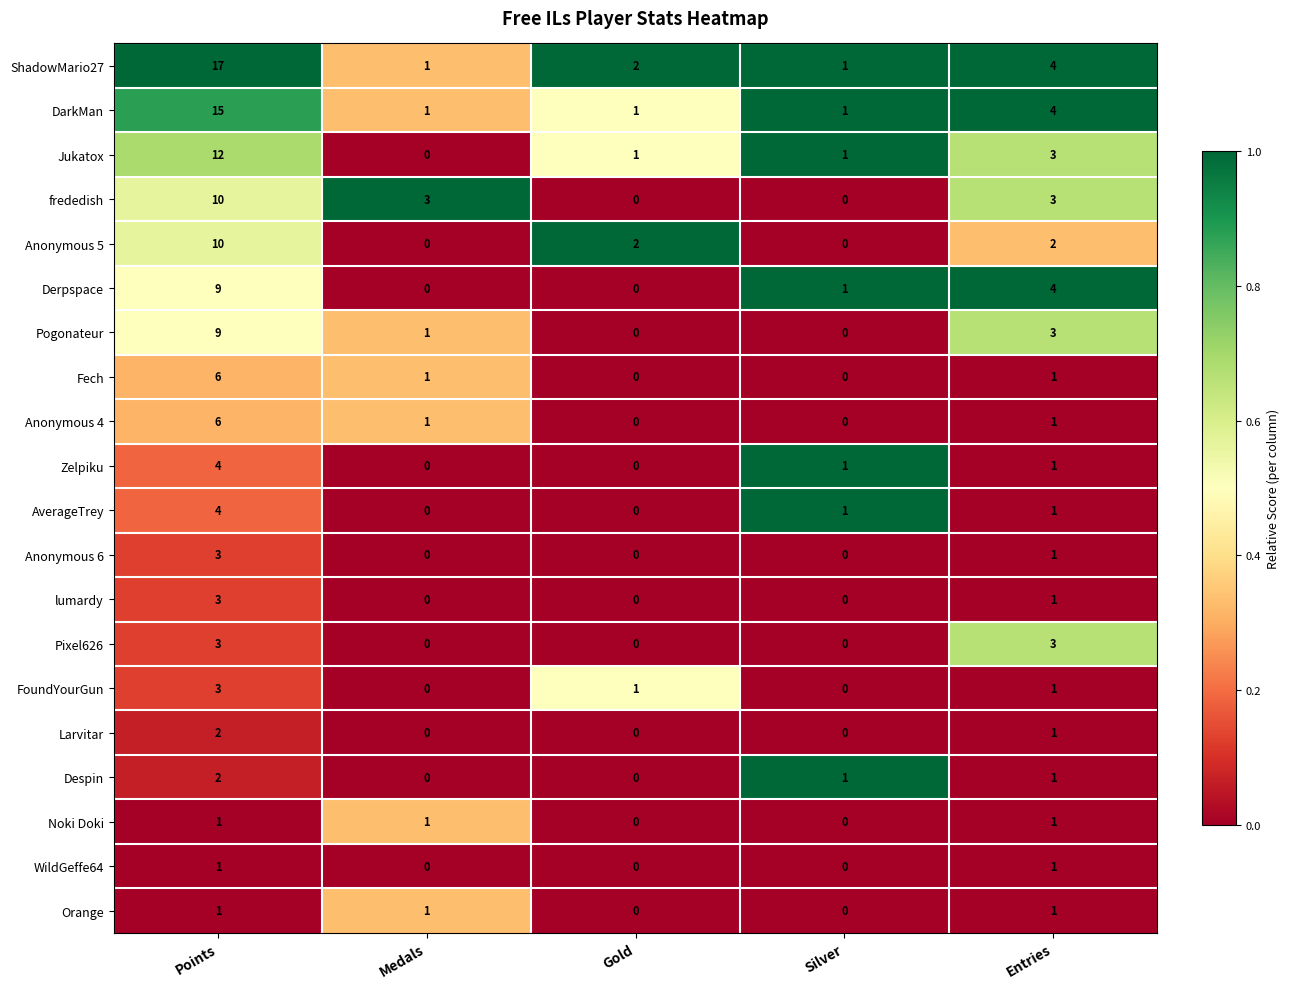

At which category does the chart reach its peak across all series?

Points